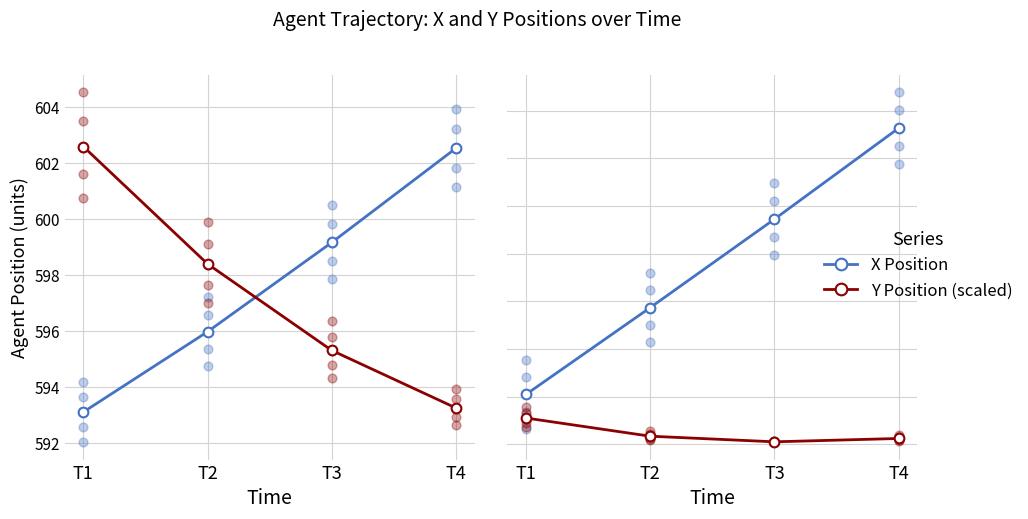

At how many categories does at least one series exceed 617?

1